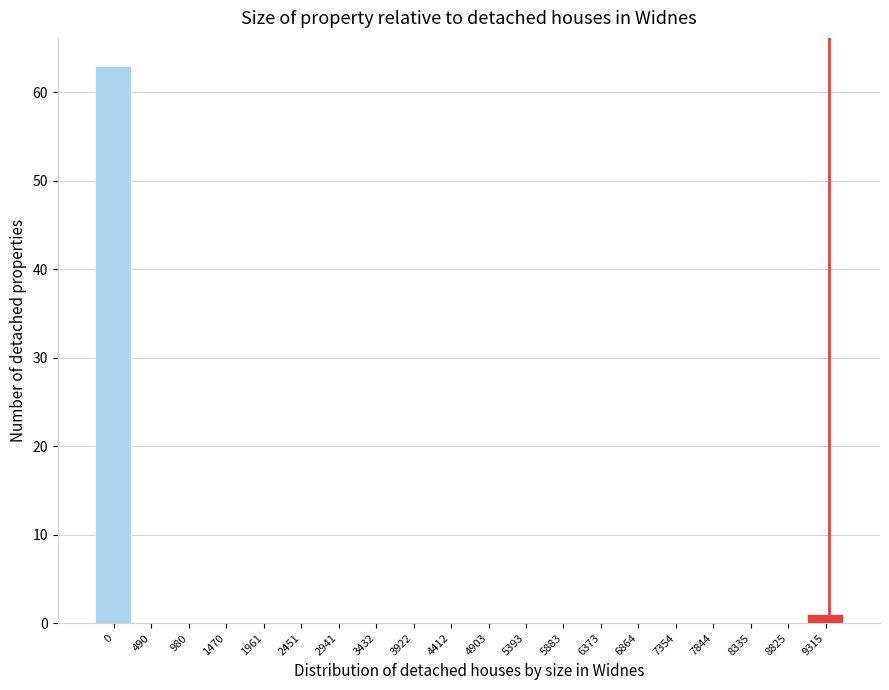

Reading right to left, what are all the values shown in this chart?

9315=1	8825=0	8335=0	7844=0	7354=0	6864=0	6373=0	5883=0	5393=0	4903=0	4412=0	3922=0	3432=0	2941=0	2451=0	1961=0	1470=0	980=0	490=0	0=63